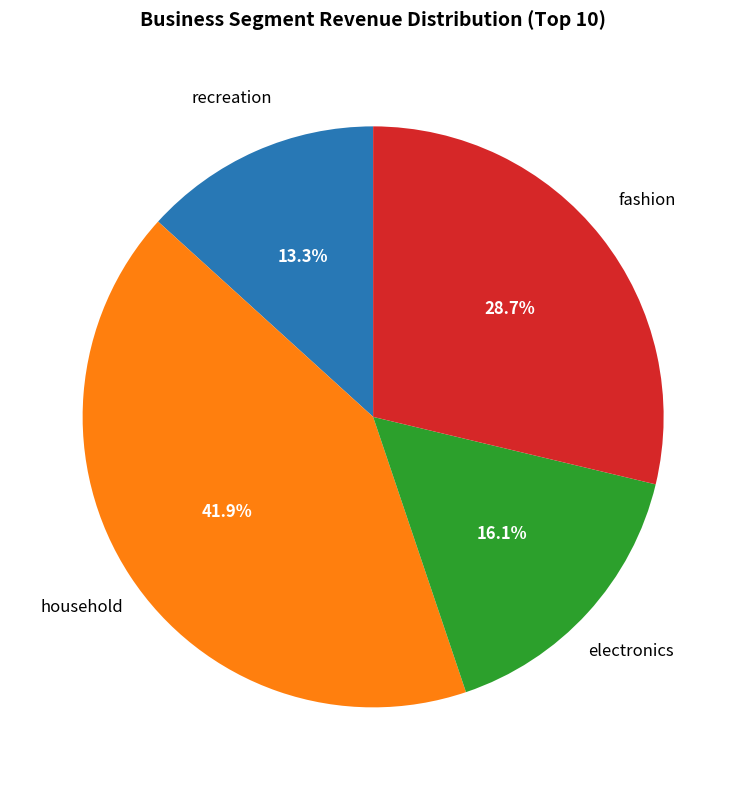

Does any single category account for the majority?

No